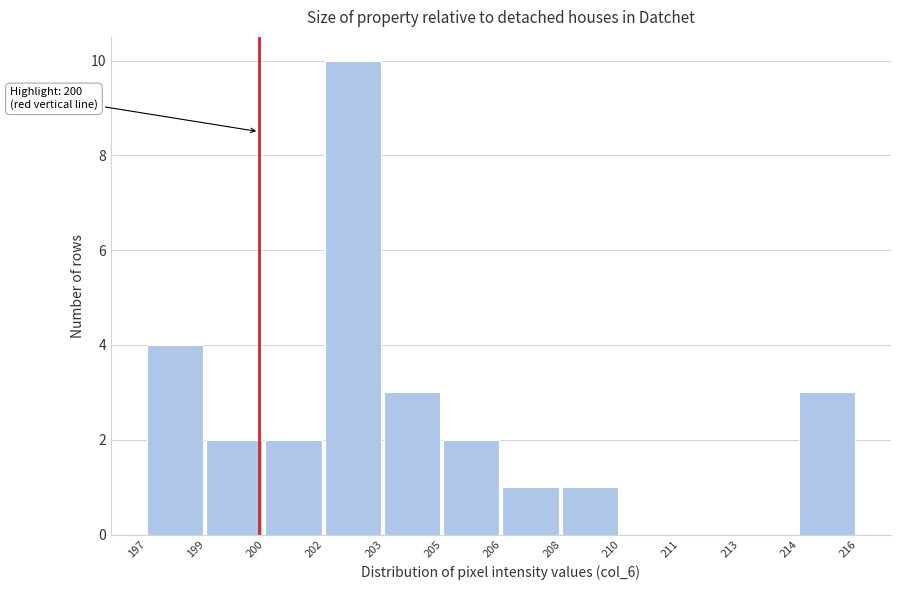

Reading left to right, what are all the values shown in this chart?

197=4	199=2	200=2	202=10	203=3	205=2	206=1	208=1	210=0	211=0	213=0	214=3